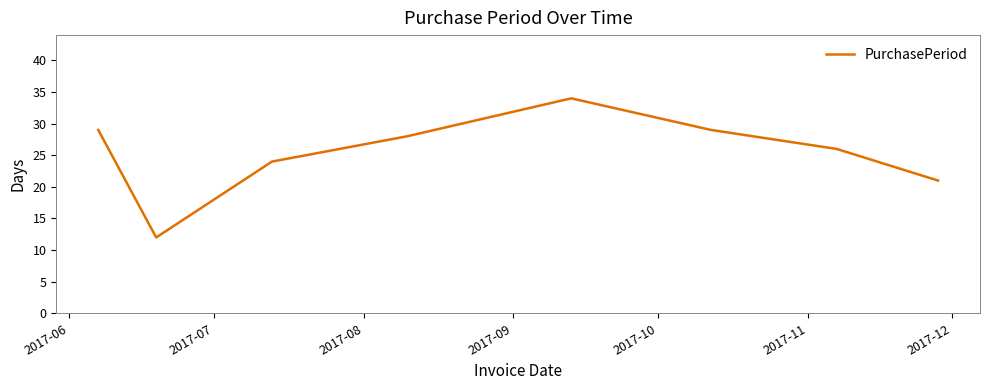

True or false: the data has more than 0 interior local peaks.

True